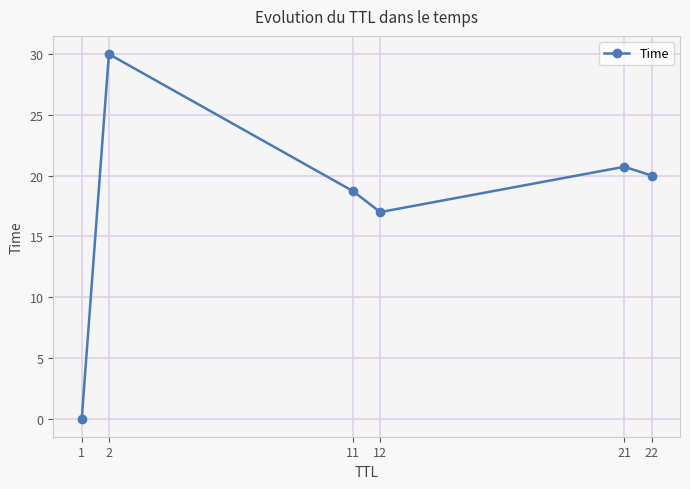

How many points are higher than both their immediate neighbors (excluding endpoints)?

2